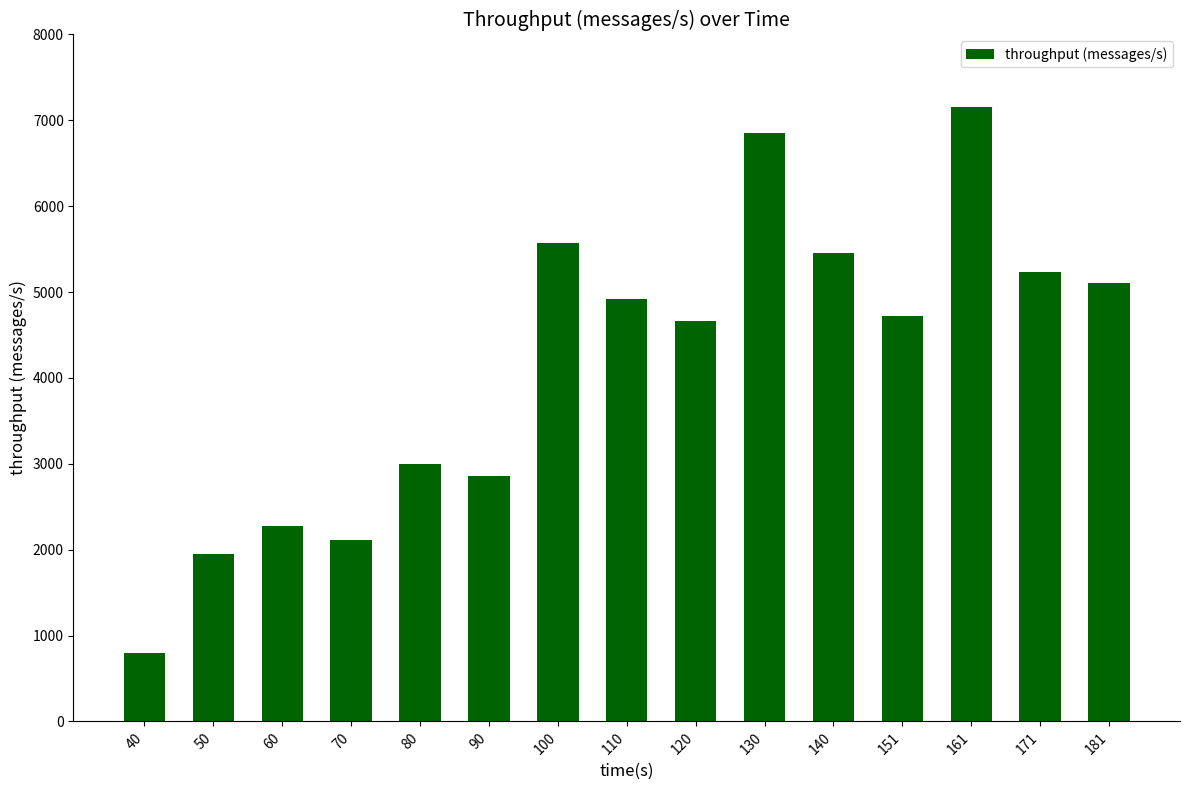

What is the maximum value shown in the chart?

7158